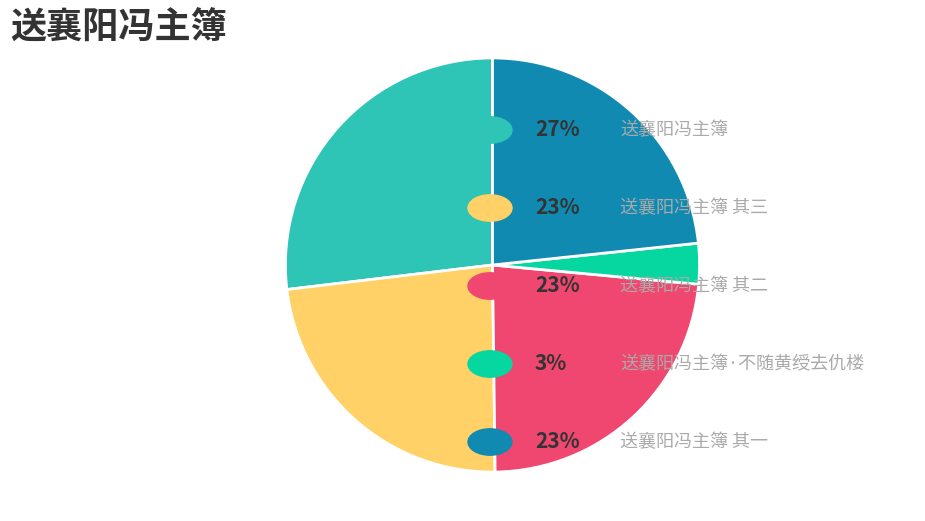

Does any single category account for the majority?

No